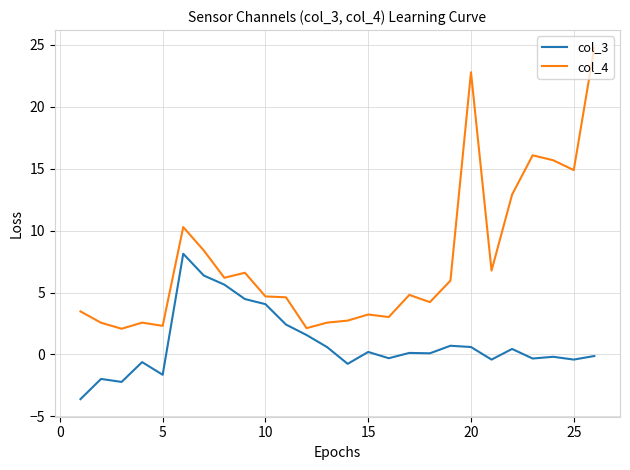

List the series in order of their overall mean, highest first.

col_4, col_3